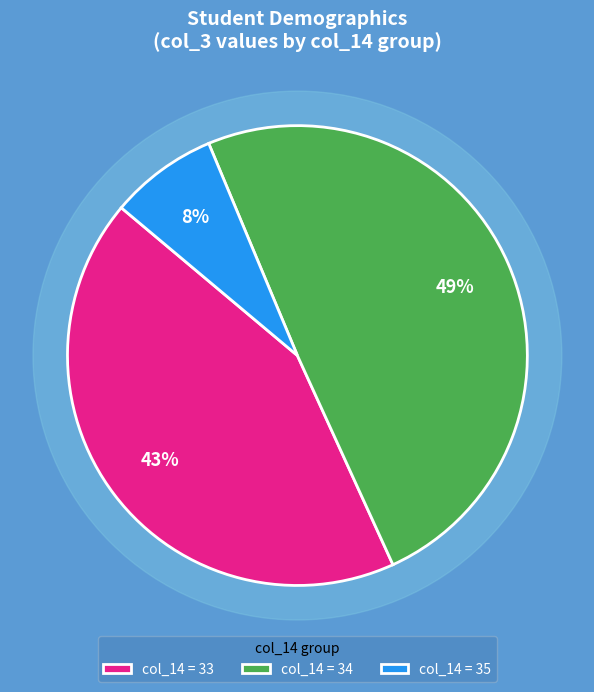

What is the change in value from 34 to 35?

-66769096